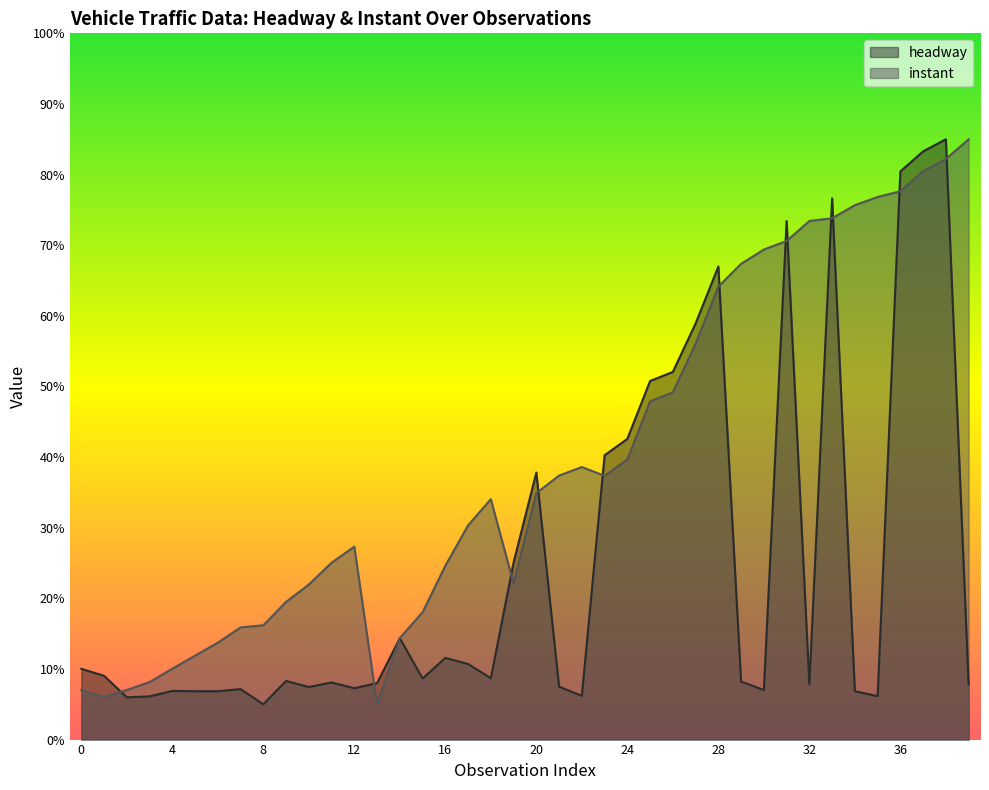

Reading left to right, transcribe all the data shown in this chart.

headway: 0=10.0	1=9.0	2=6.0	3=6.1	4=6.9	5=6.8	6=6.8	7=7.1	8=5.0	9=8.3	10=7.4	11=8.1	12=7.3	13=8.0	14=14.4	15=8.6	16=11.6	17=10.7	18=8.7	19=25.1	20=37.8	21=7.5	22=6.2	23=40.3	24=42.6	25=50.8	26=52.1	27=58.9	28=67.0	29=8.2	30=7.0	31=73.4	32=7.8	33=76.6	34=6.8	35=6.2	36=80.5	37=83.3	38=85.0	39=7.8
instant: 0=7.0	1=6.0	2=7.0	3=8.1	4=10.0	5=11.9	6=13.7	7=15.9	8=16.2	9=19.5	10=21.9	11=25.0	12=27.3	13=5.0	14=14.4	15=18.0	16=24.6	17=30.3	18=34.0	19=22.1	20=34.9	21=37.4	22=38.6	23=37.3	24=39.7	25=47.9	26=49.2	27=56.1	28=64.1	29=67.4	30=69.4	31=70.6	32=73.4	33=73.8	34=75.7	35=76.8	36=77.6	37=80.5	38=82.2	39=85.0